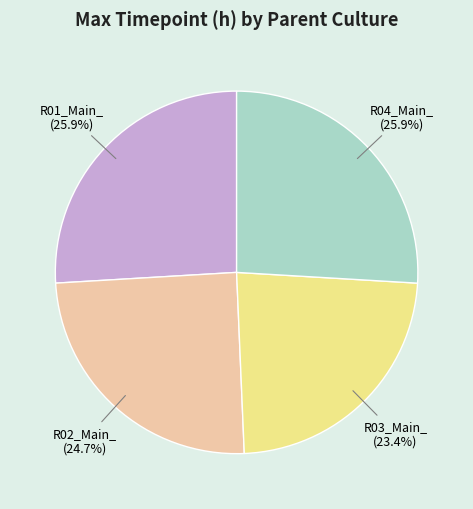

How much of the chart is everything except R01_Main_?

74.1%